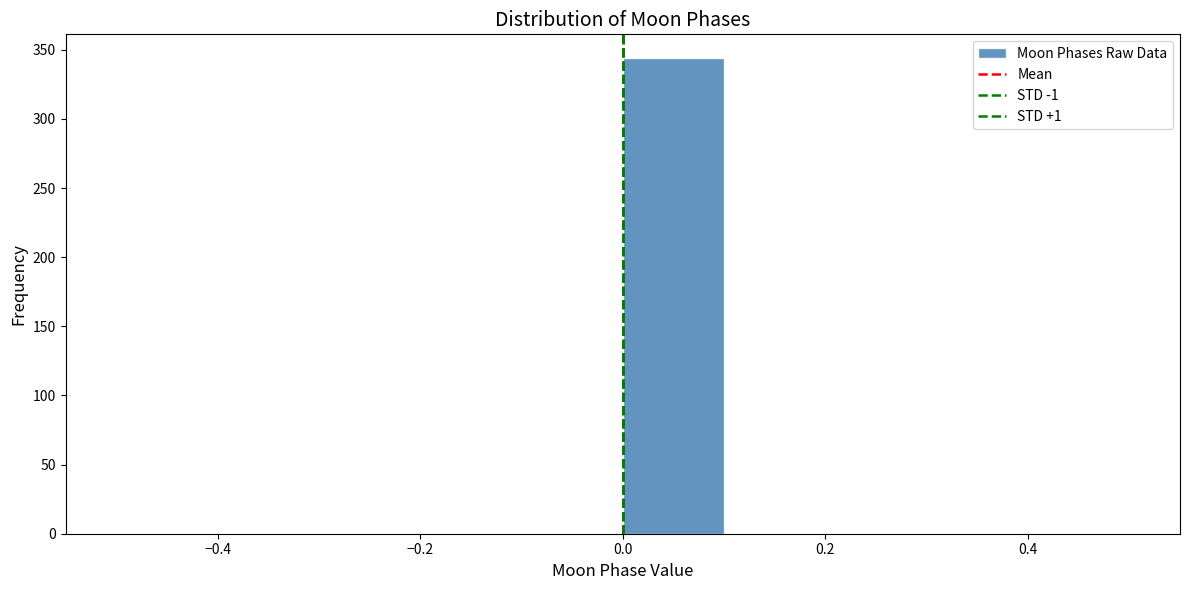

Reading left to right, list every bar in this chart as the range it spans on the x-axis followed by its height. The values are not printed on the chart, so give them approximately, as read against the axis.

-0.5 to -0.4: 0
-0.4 to -0.3: 0
-0.3 to -0.2: 0
-0.2 to -0.1: 0
-0.1 to 0.0: 0
0.0 to 0.1: 345
0.1 to 0.2: 0
0.2 to 0.3: 0
0.3 to 0.4: 0
0.4 to 0.5: 0